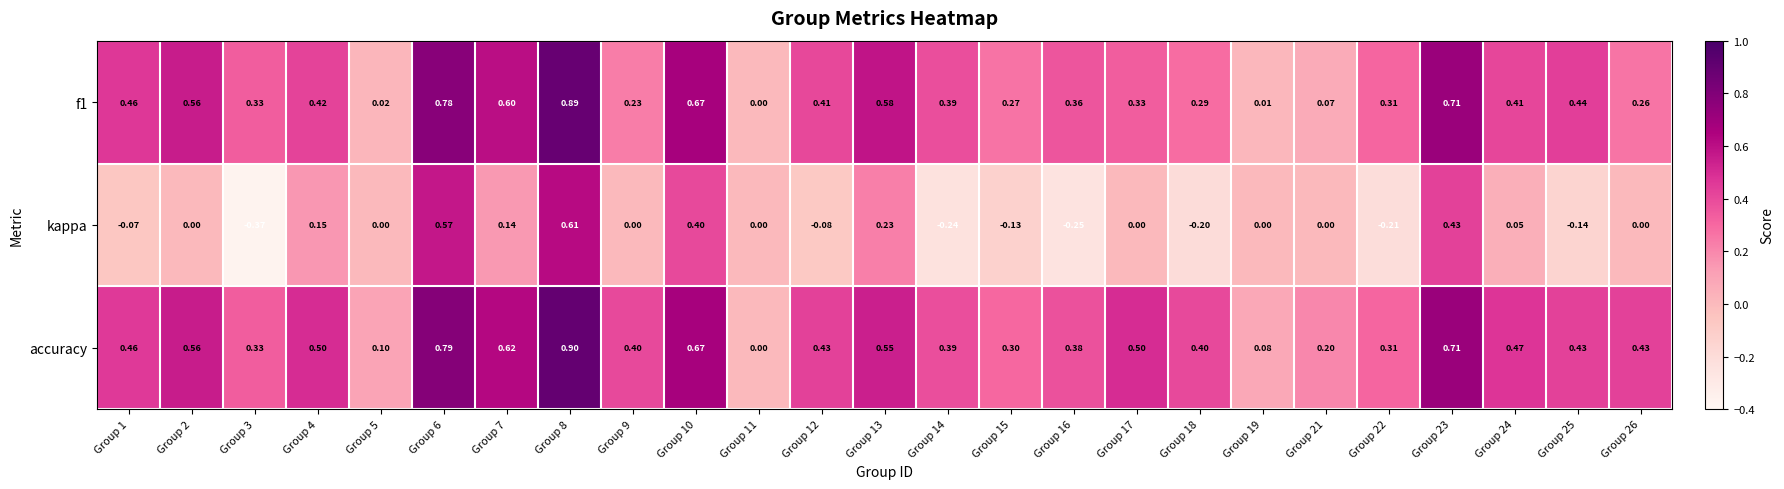

Which series has the largest range (max minus min)?

kappa